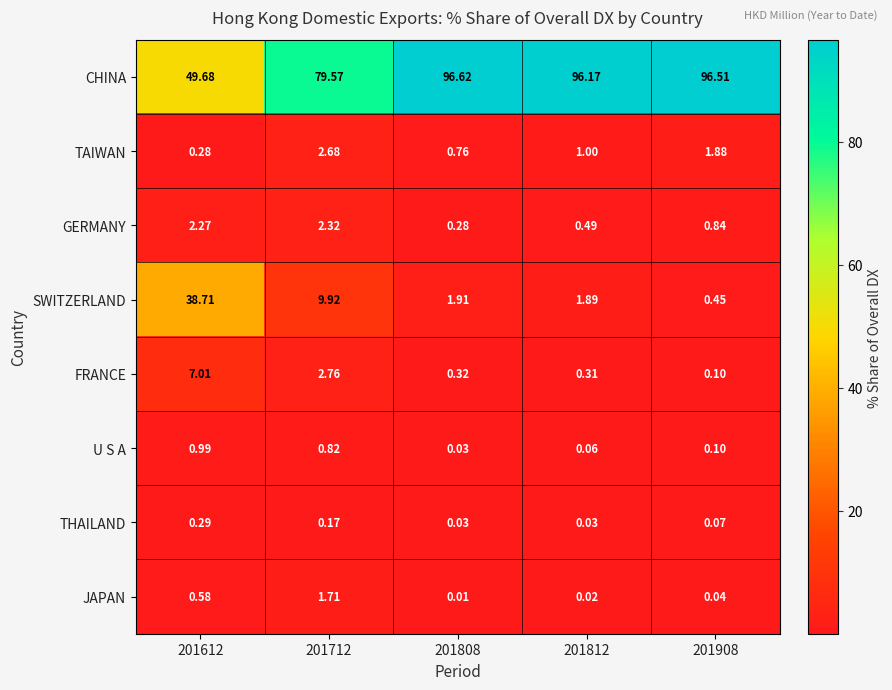

Is the value of FRANCE at 201712 greater than the value of TAIWAN at 201712?

Yes